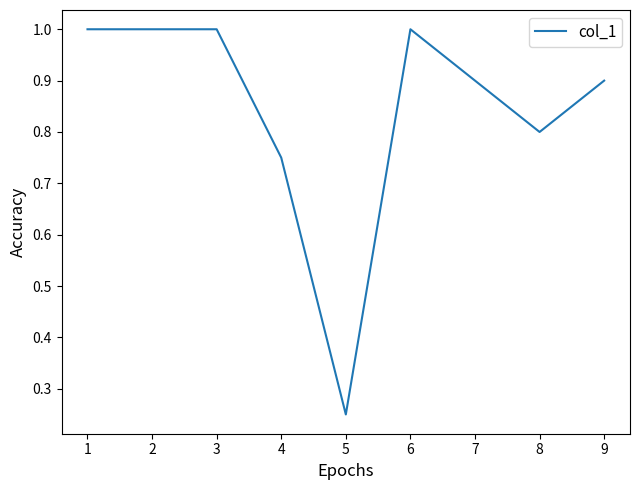

At which label is the value closest to 0?

5